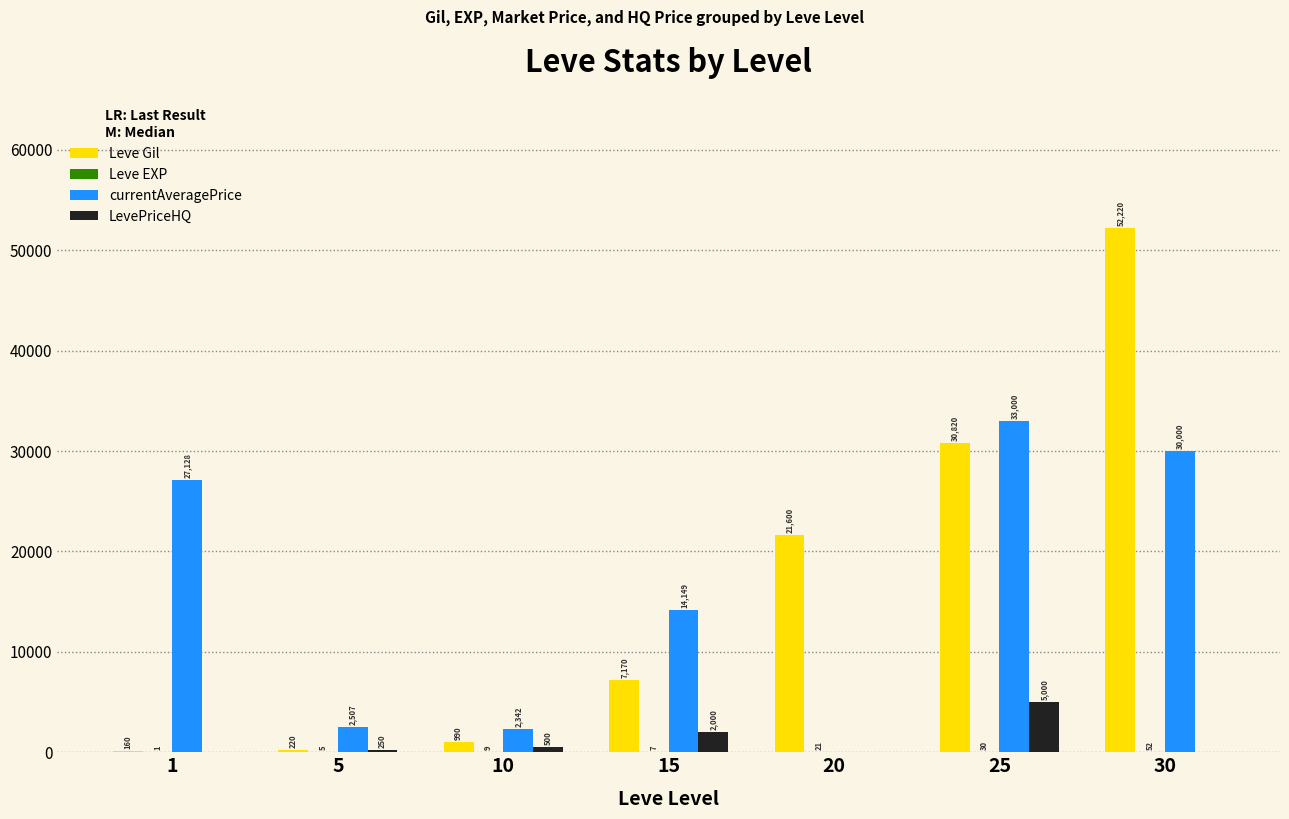

At which category does the chart reach its peak across all series?

30